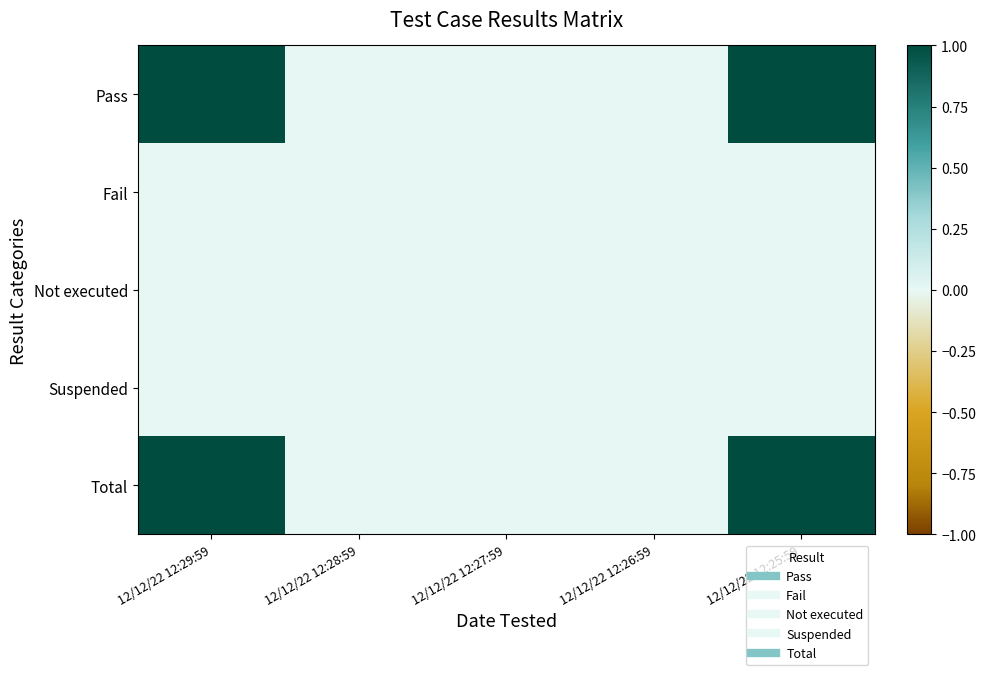

Reading left to right, transcribe all the data shown in this chart.

Pass: 12/12/22 12:29:59=1	12/12/22 12:28:59=0	12/12/22 12:27:59=0	12/12/22 12:26:59=0	12/12/22 12:25:59=1
Fail: 12/12/22 12:29:59=0	12/12/22 12:28:59=0	12/12/22 12:27:59=0	12/12/22 12:26:59=0	12/12/22 12:25:59=0
Not executed: 12/12/22 12:29:59=0	12/12/22 12:28:59=0	12/12/22 12:27:59=0	12/12/22 12:26:59=0	12/12/22 12:25:59=0
Suspended: 12/12/22 12:29:59=0	12/12/22 12:28:59=0	12/12/22 12:27:59=0	12/12/22 12:26:59=0	12/12/22 12:25:59=0
Total: 12/12/22 12:29:59=1	12/12/22 12:28:59=0	12/12/22 12:27:59=0	12/12/22 12:26:59=0	12/12/22 12:25:59=1